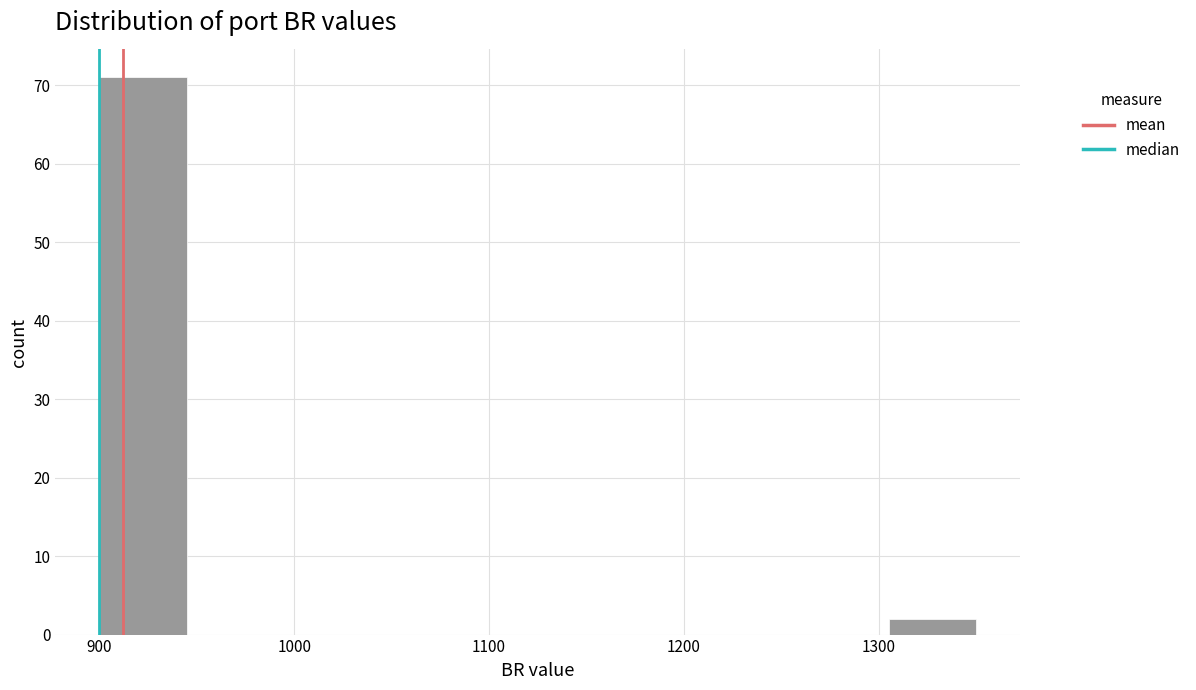

Reading left to right, transcribe this chart: for each bar, give the range it covers on the x-axis and its height. Neither the bar edges nor the heights are printed on the chart, so give them approximately, as read against the axes.

900 to 945: 71
945 to 990: 0
990 to 1035: 0
1035 to 1080: 0
1080 to 1125: 0
1125 to 1170: 0
1170 to 1215: 0
1215 to 1260: 0
1260 to 1305: 0
1305 to 1350: 2